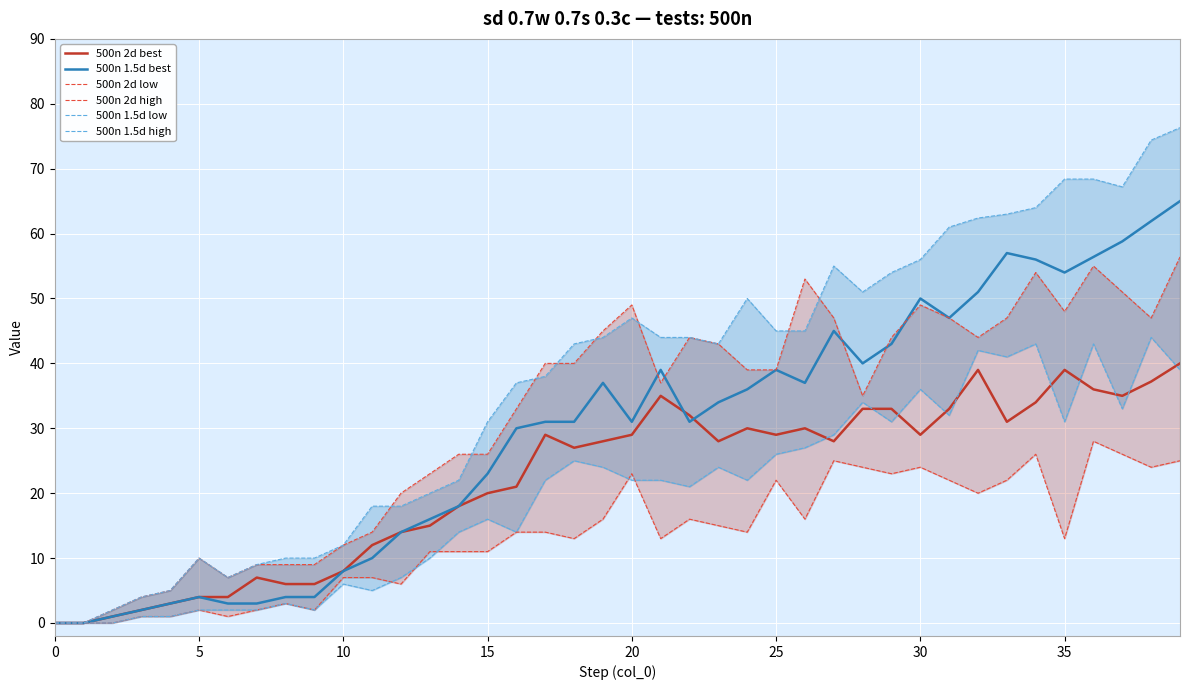

What are all the series names shown in the legend?

500n 2d best, 500n 1.5d best, 500n 2d low, 500n 2d high, 500n 1.5d low, 500n 1.5d high